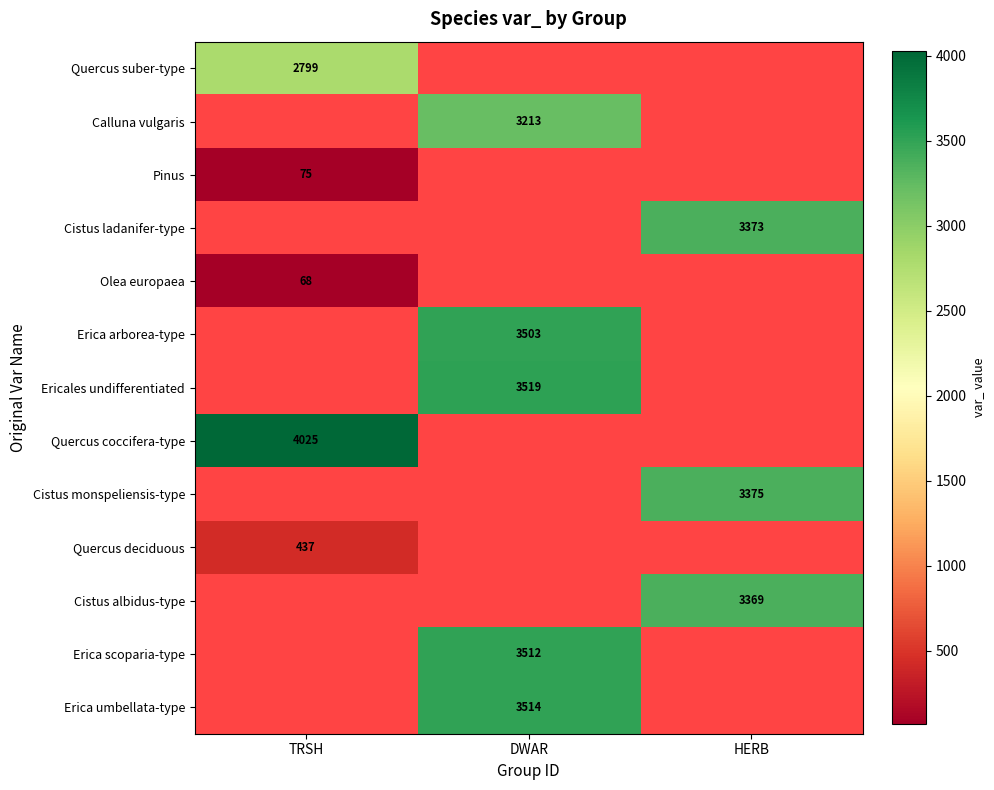

Count the number of categories in the chart.

3